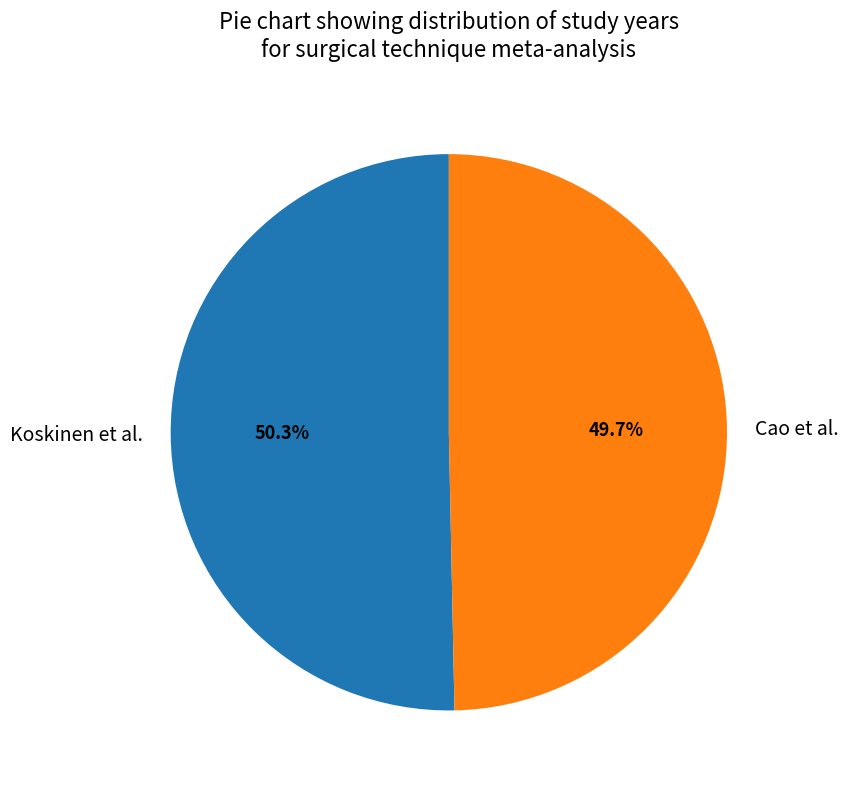

Which slice is the largest?

Koskinen et al.